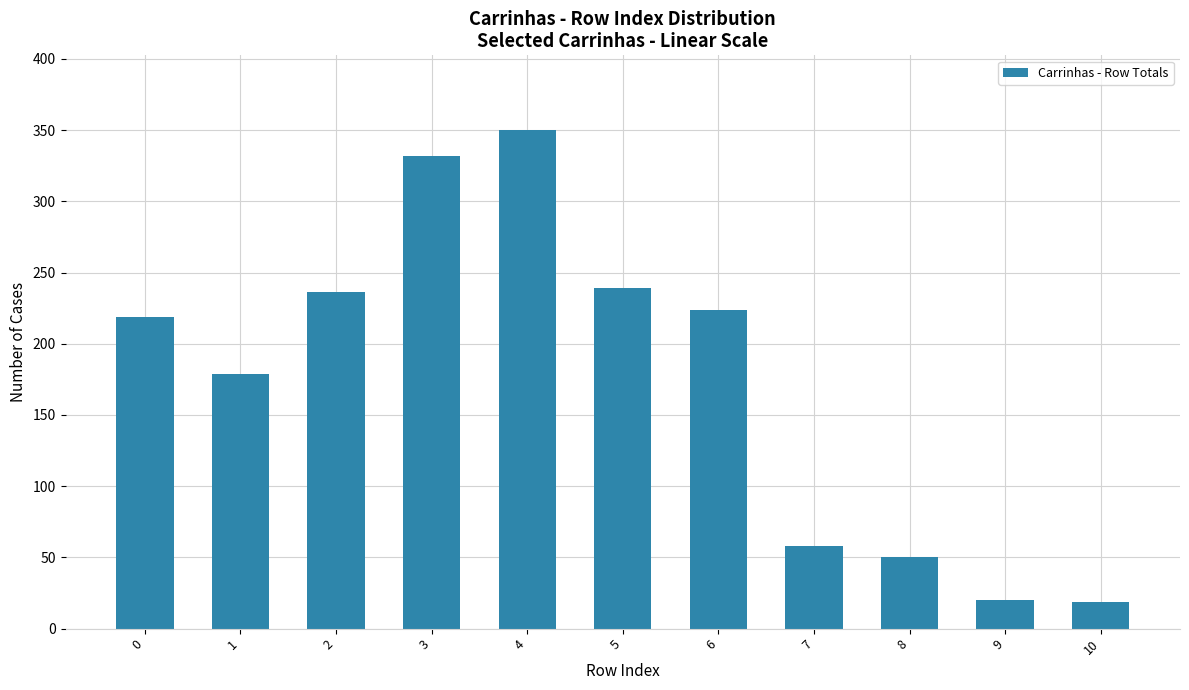

Are the bars horizontal?

No